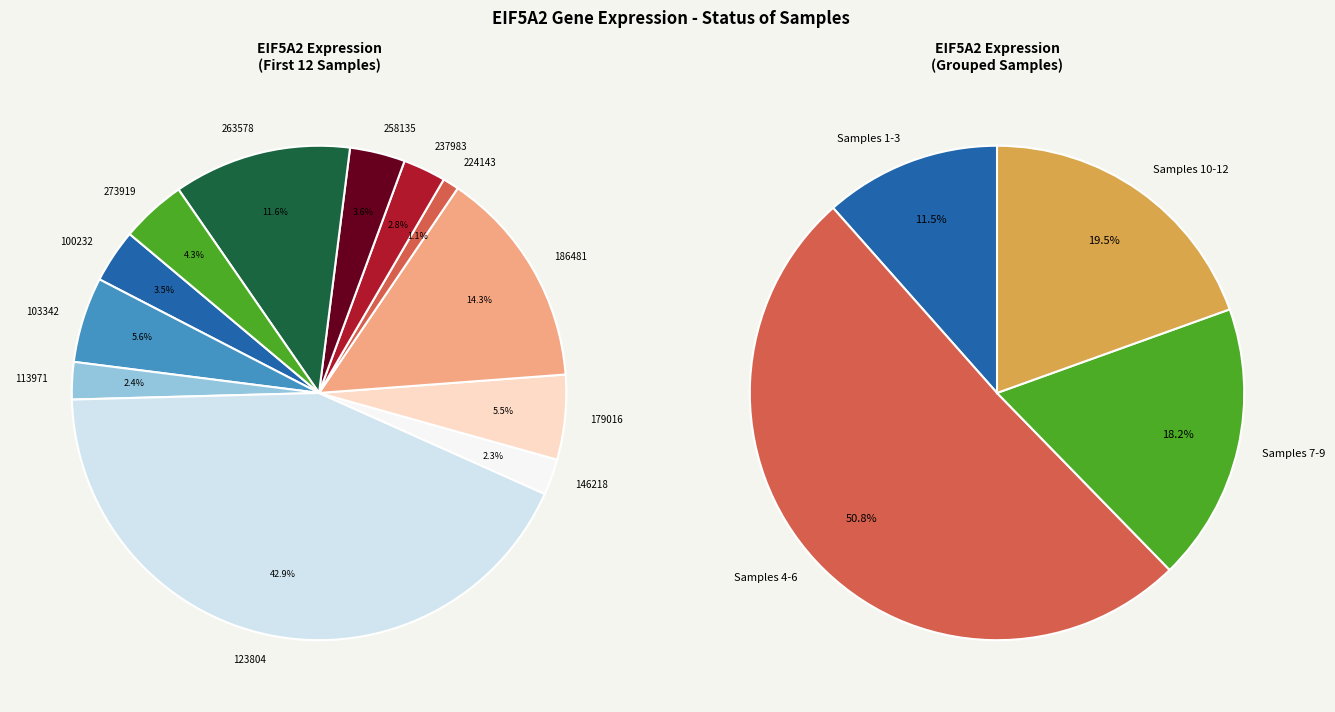

How much of the chart is everything except 273919?

95.7%